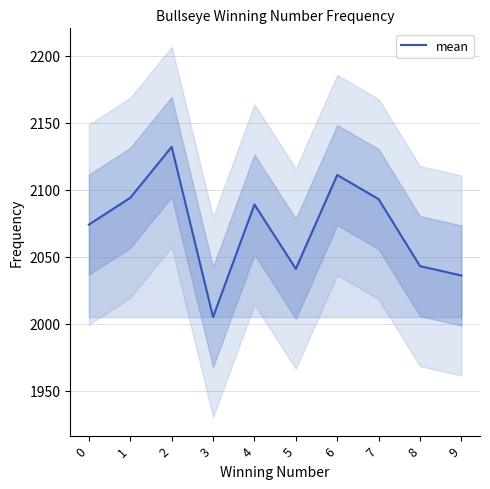

List the labels in order of value, largest first.

2, 6, 1, 7, 4, 0, 8, 5, 9, 3